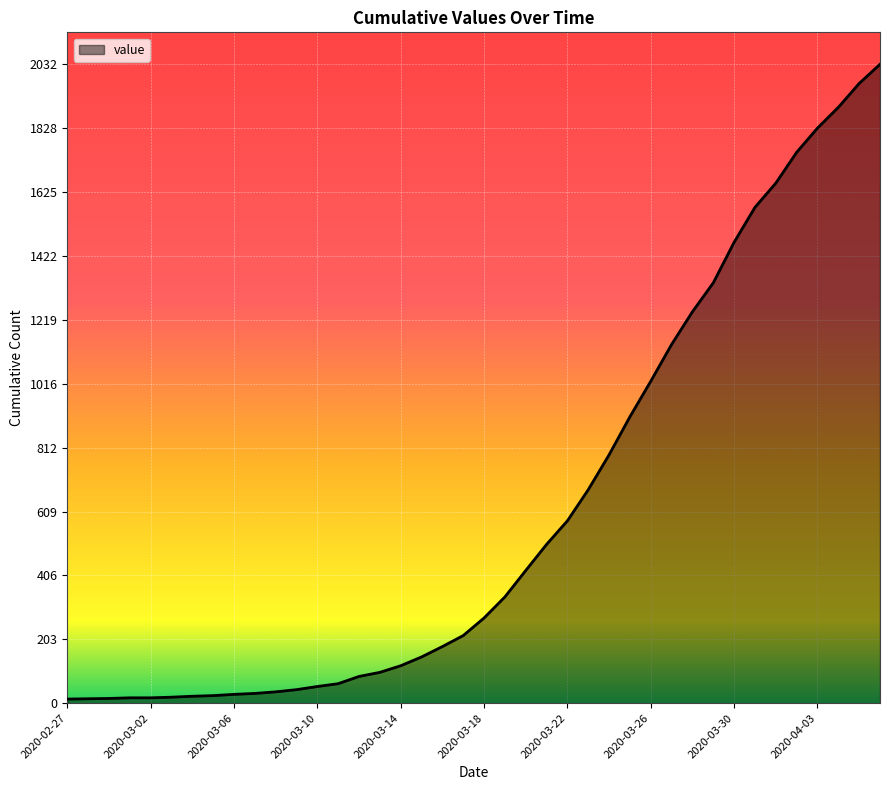

What is the difference between the maximum and minimum values?

2019